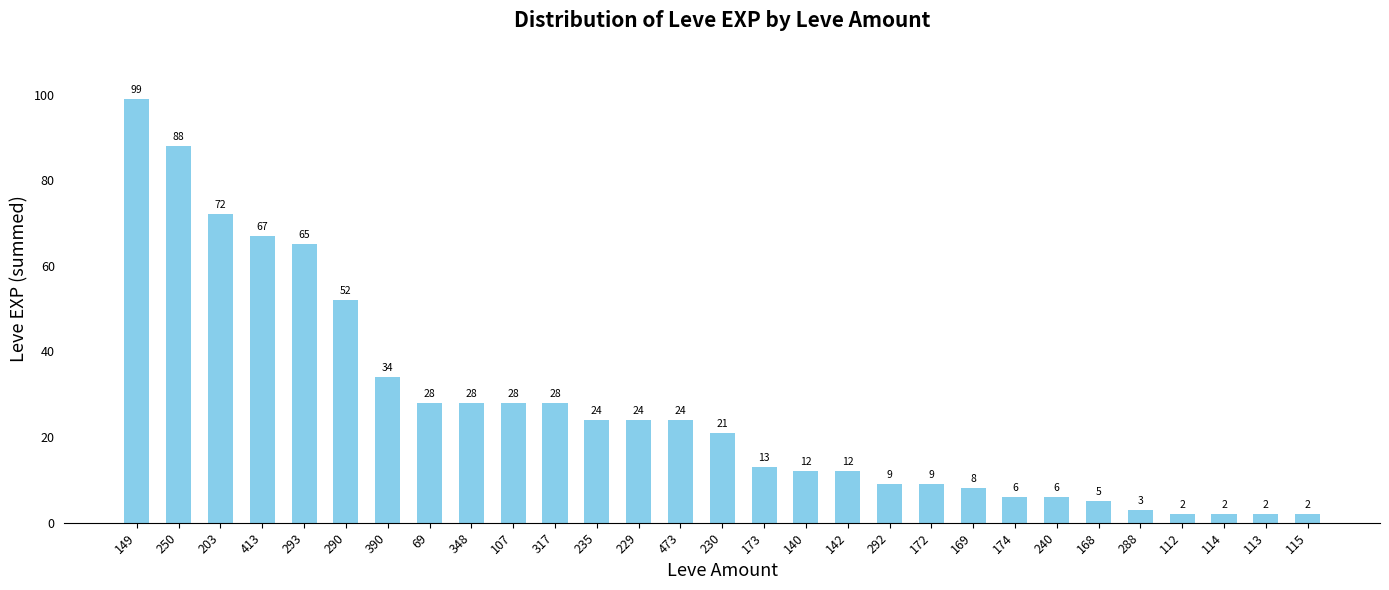

What is the sum of the values at 168 and 169?

13